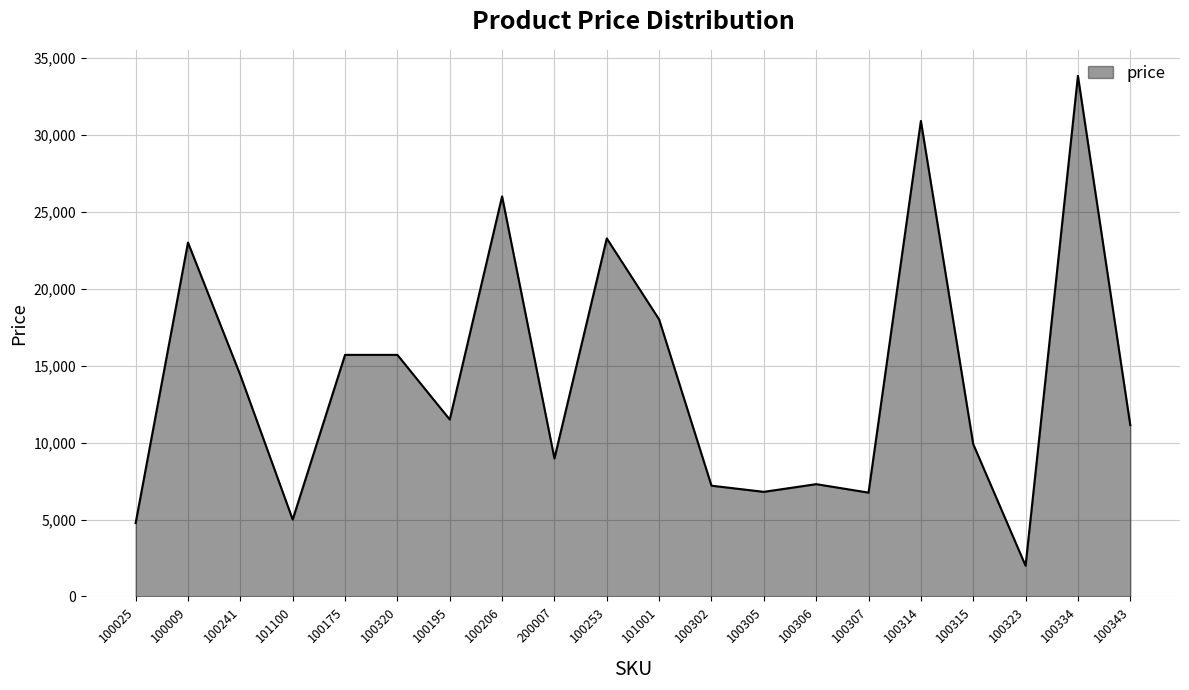

What is the minimum value shown in the chart?

2000